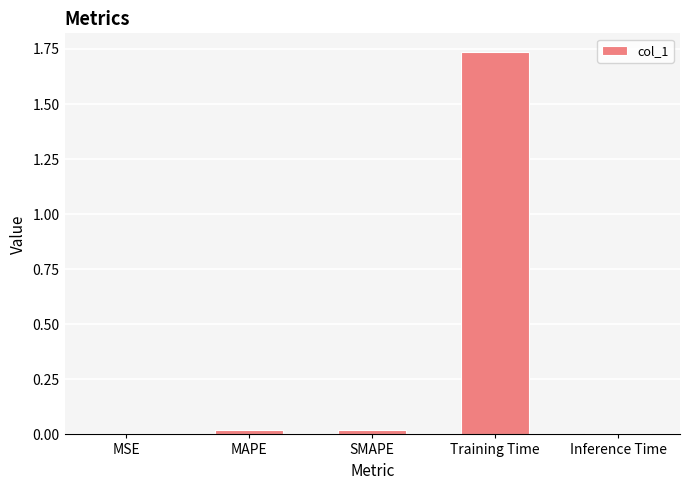

Which label corresponds to the largest value in the chart?

Training Time